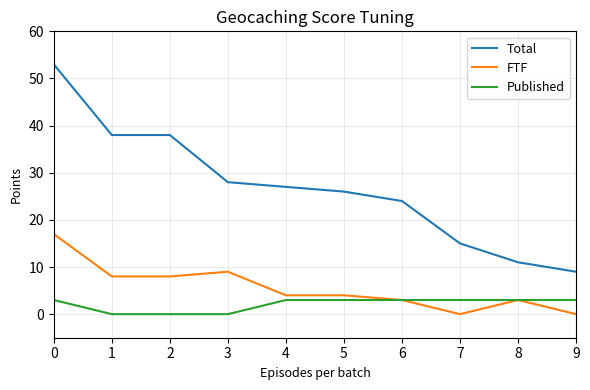

Rank the series at 1 from lowest to highest value.

Published, FTF, Total